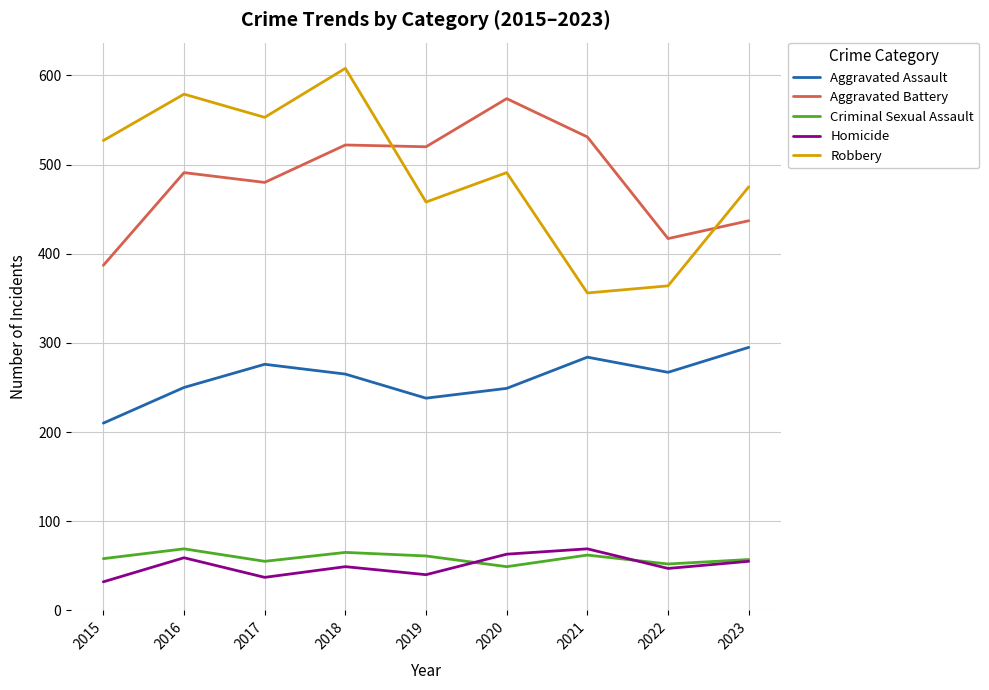

Which category has the highest value in the Aggravated Battery series?

2020